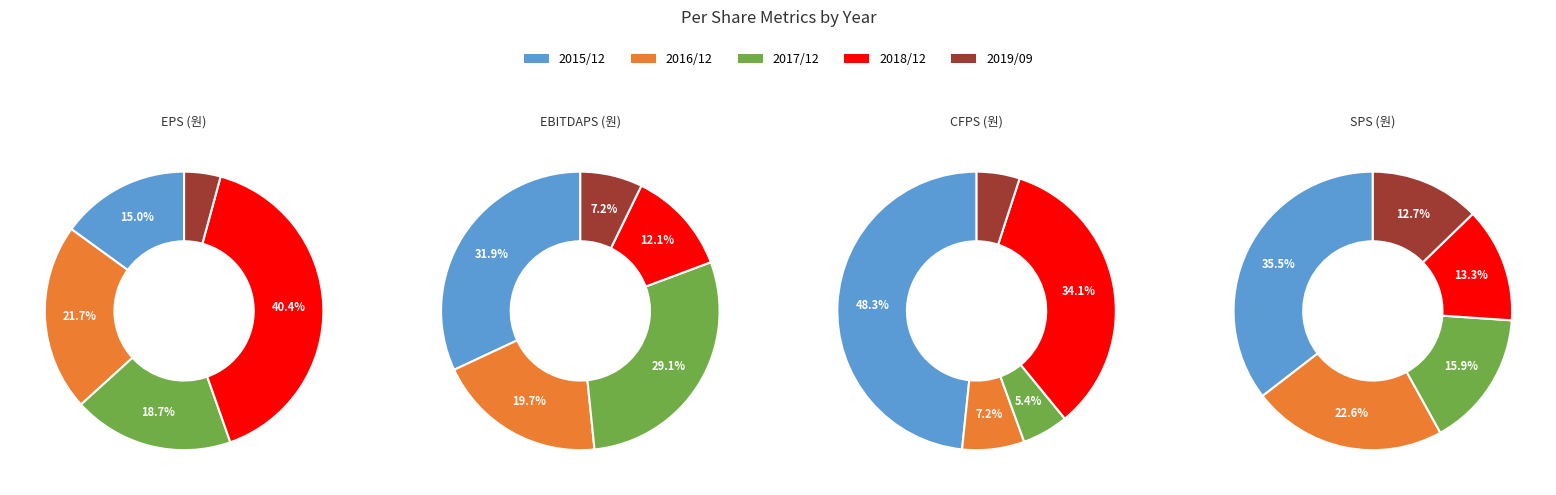

How many slices are in this pie chart?

5